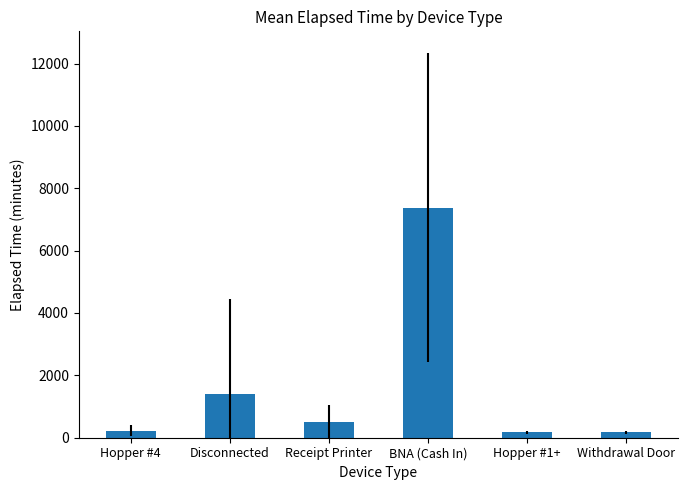

What is the difference between the values at Disconnected and Withdrawal Door?

1239.5